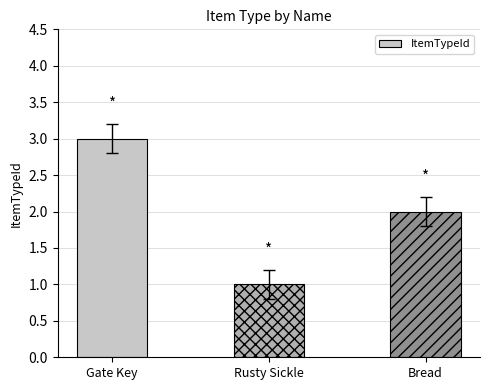

What is the change in value from Gate Key to Rusty Sickle?

-2